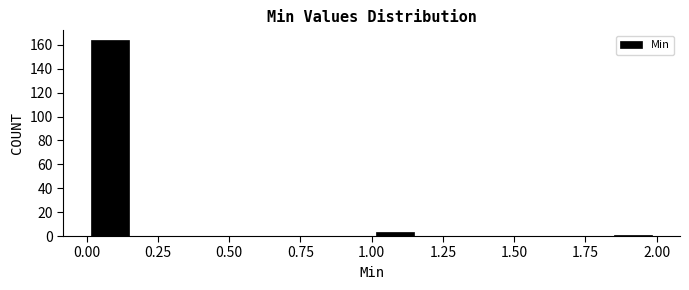

Read against the x-axis, roughly where is the centre of the tallest bar?

0.10